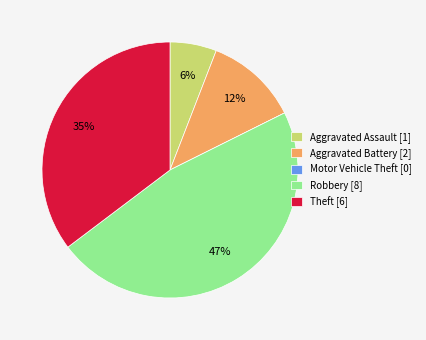

Which slice is the largest?

Robbery